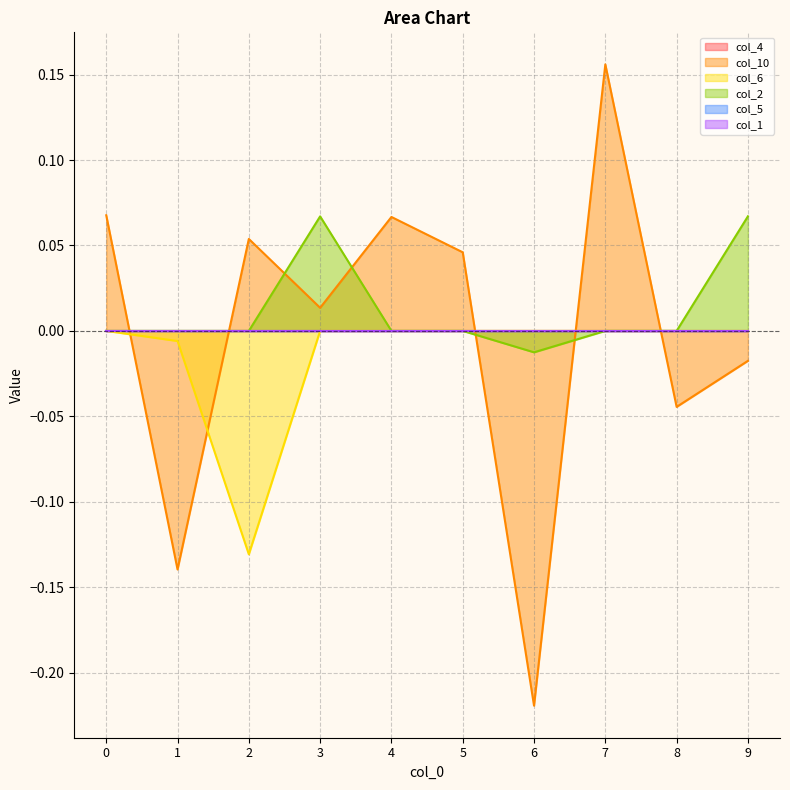

Reading right to left, extract all data points from this chart.

col_10: -0.0	-0.0	0.2	-0.2	0.0	0.1	0.0	0.1	-0.1	0.1
col_6: 0.0	0.0	0.0	0.0	0.0	0.0	0.0	-0.1	-0.0	0.0
col_2: 0.1	0.0	0.0	-0.0	0.0	0.0	0.1	0.0	0.0	0.0